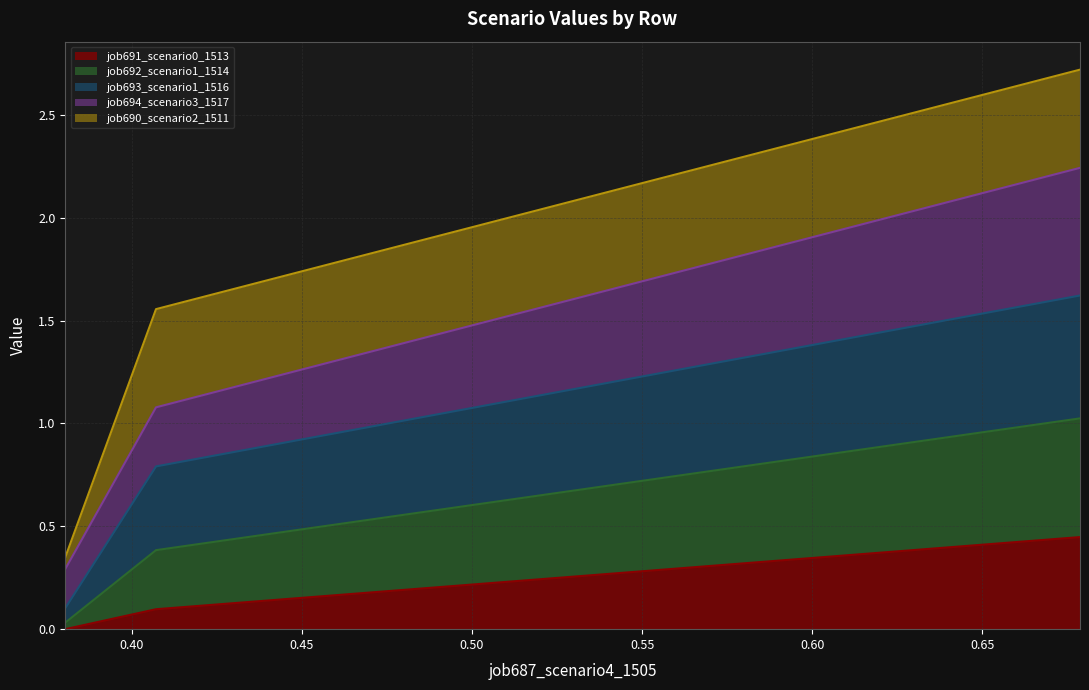

Which series has the largest range (max minus min)?

job693_scenario1_1516